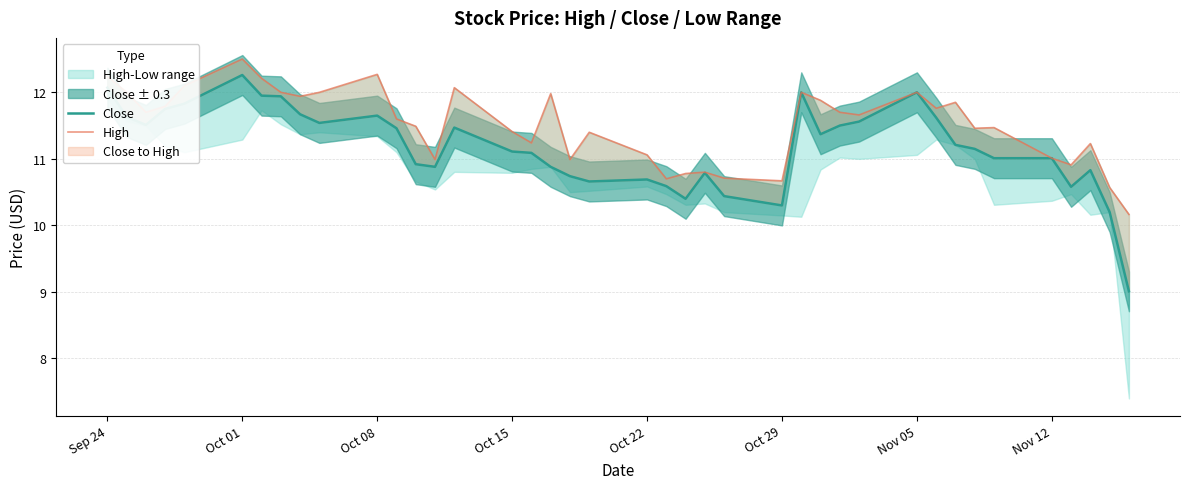

What is the spread (max minus min) of values at Oct 29?

0.4